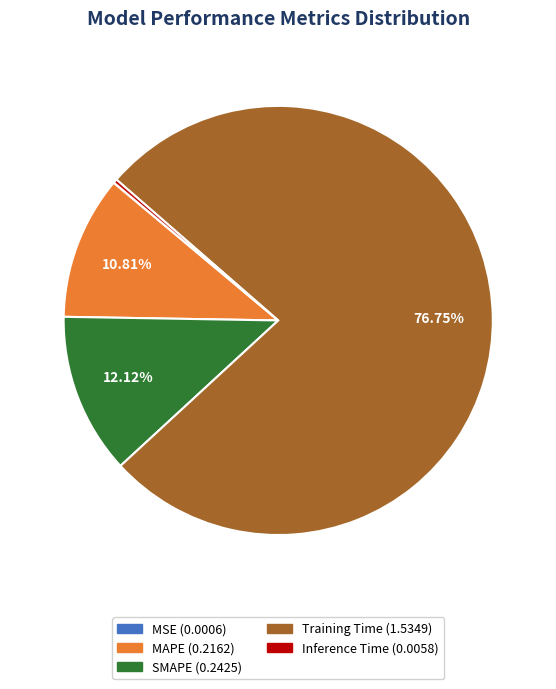

Is there any slice that represents more than half of the pie?

Yes